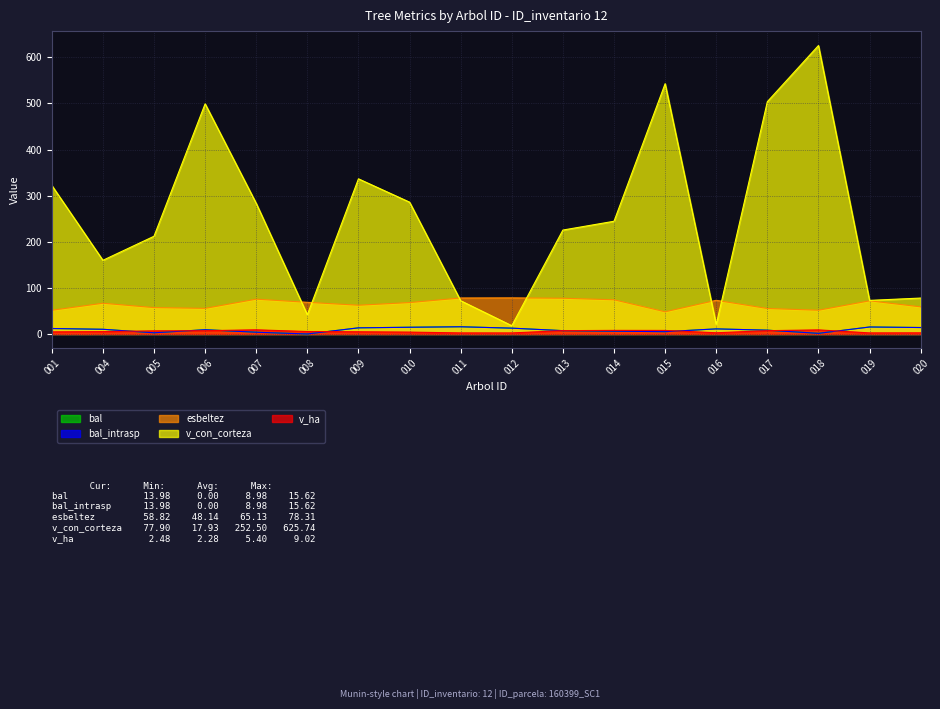

Count the number of categories in the chart.

18